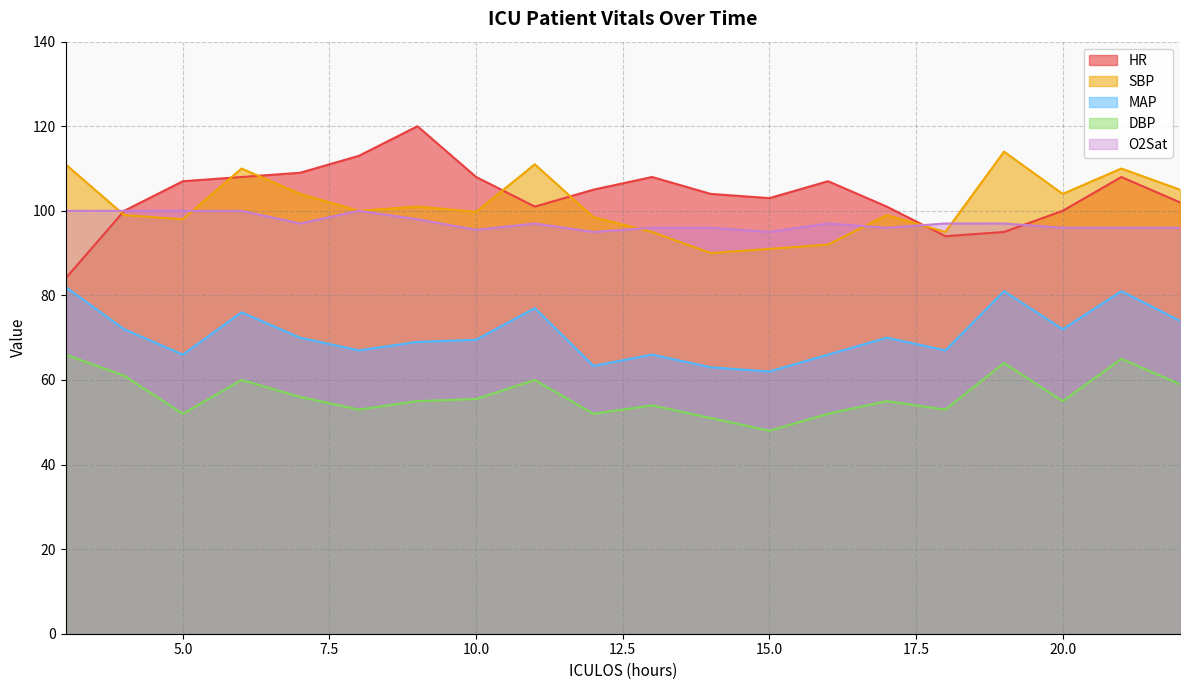

How many distinct data groups are displayed?

5